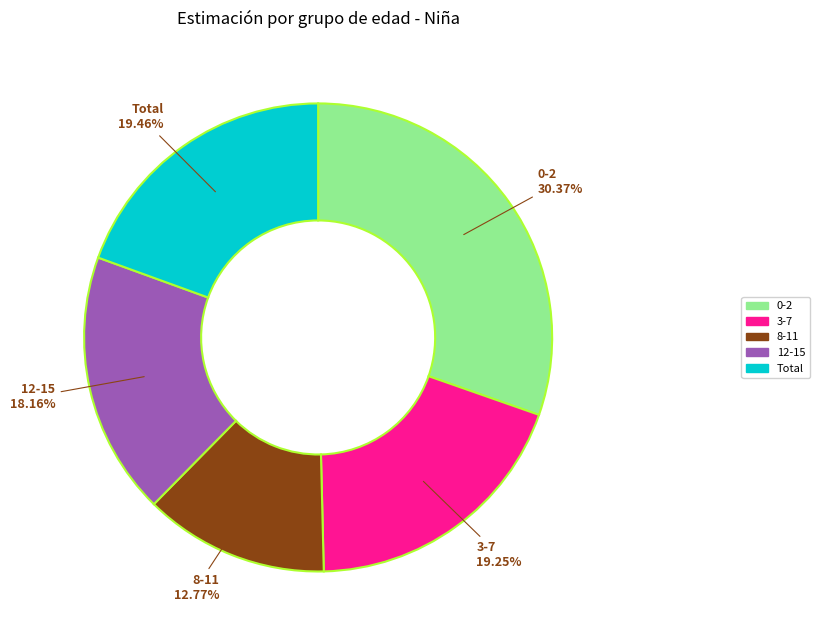

Which slice is the smallest?

8-11